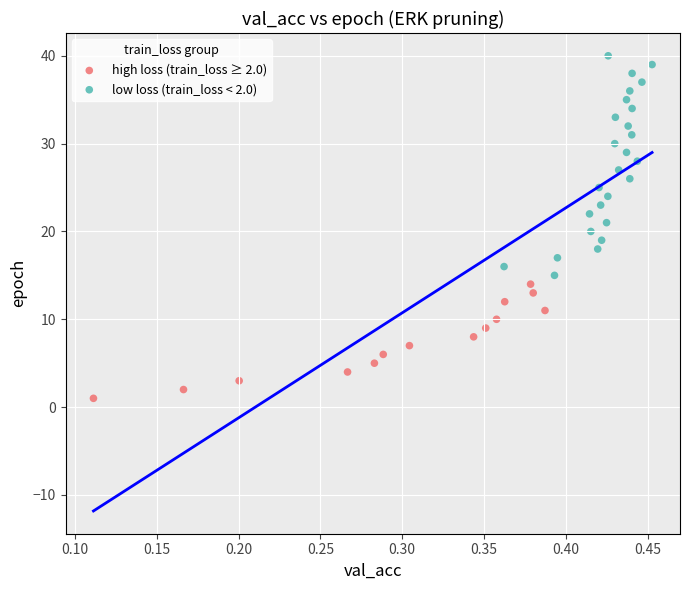

Which series reaches the maximum Y coordinate?

low loss (train_loss < 2.0)